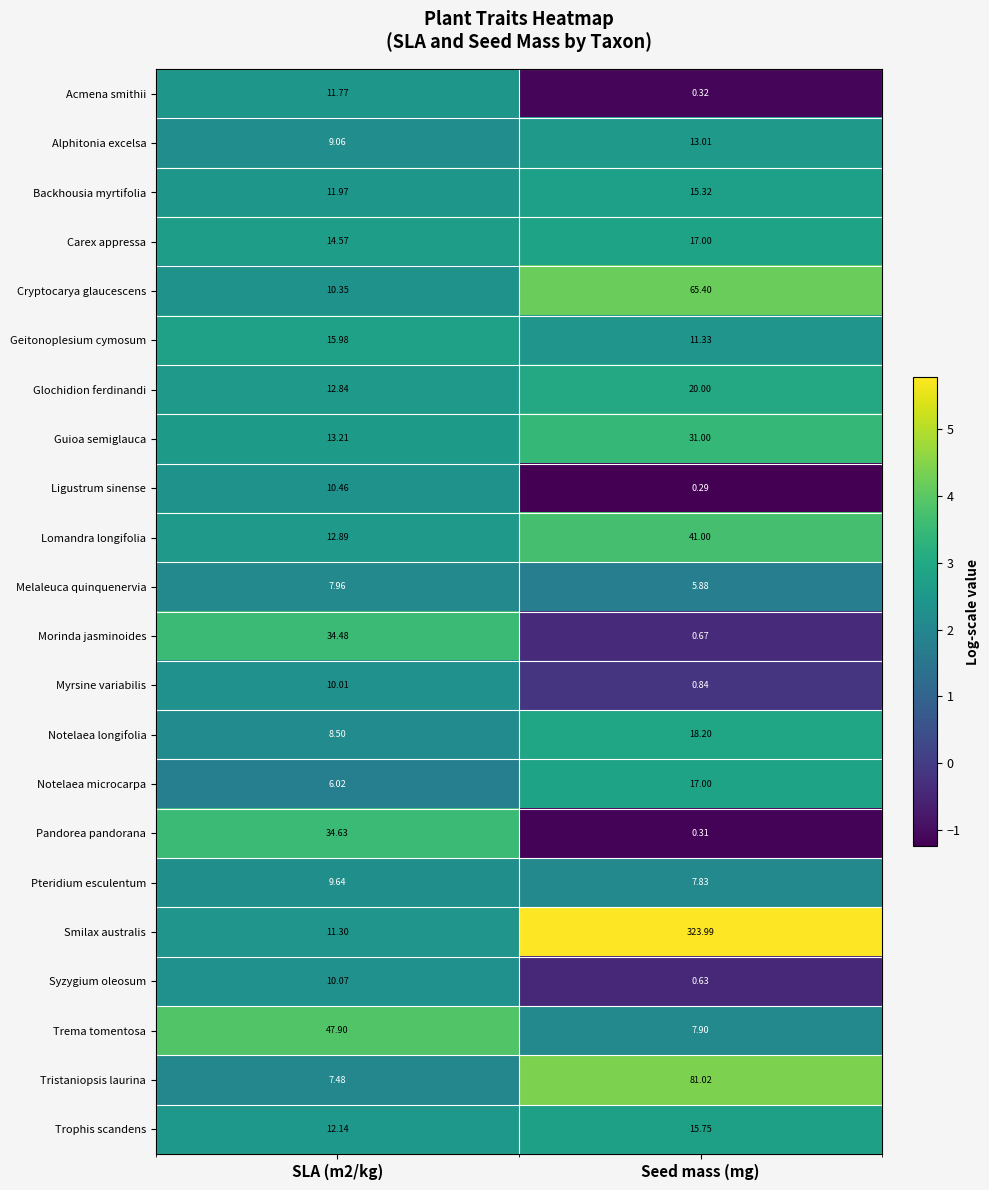

Which series has the largest range (max minus min)?

Smilax australis